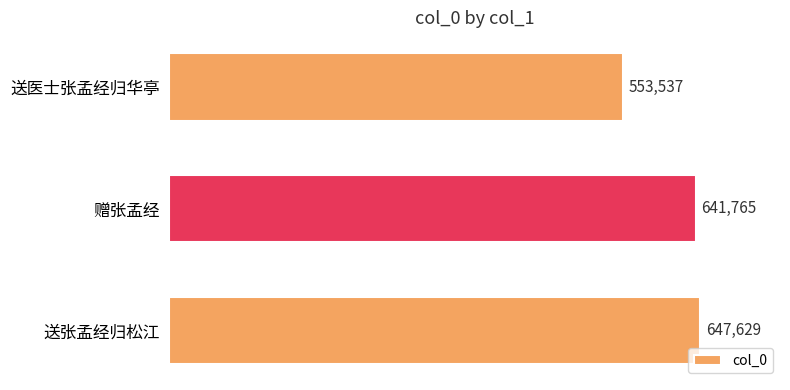

List the labels in order of value, largest first.

送张孟经归松江, 赠张孟经, 送医士张孟经归华亭